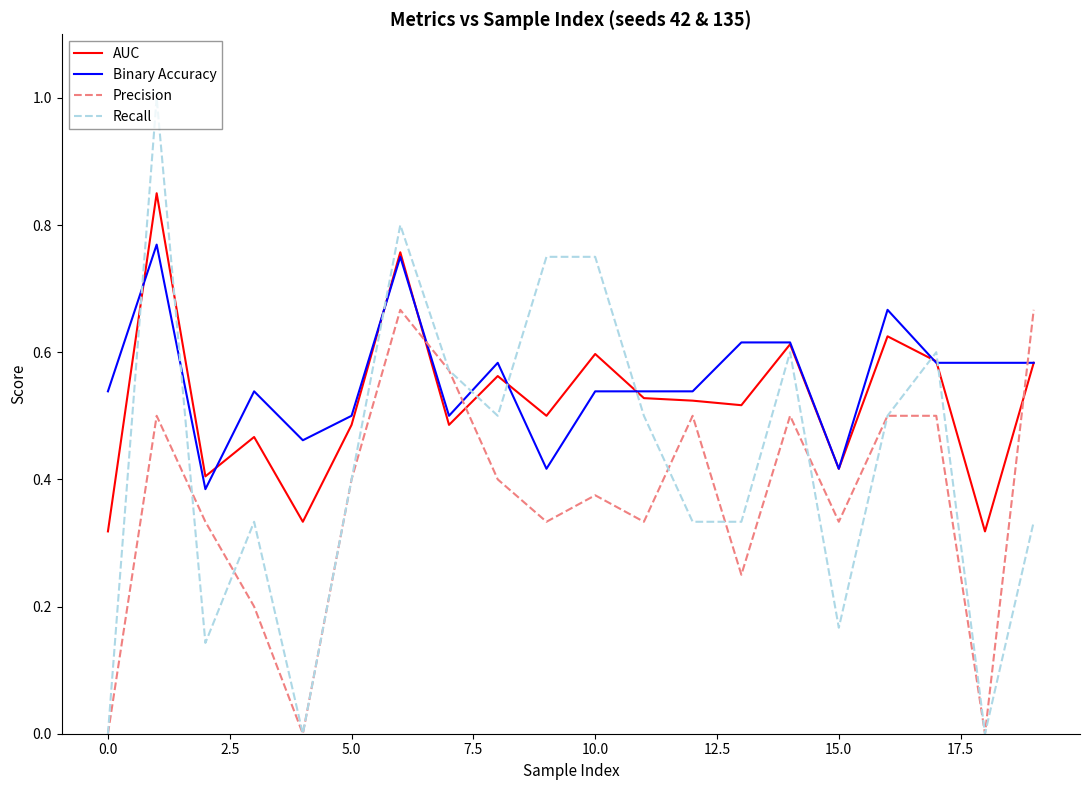

Which series has the widest spread of values?

Recall